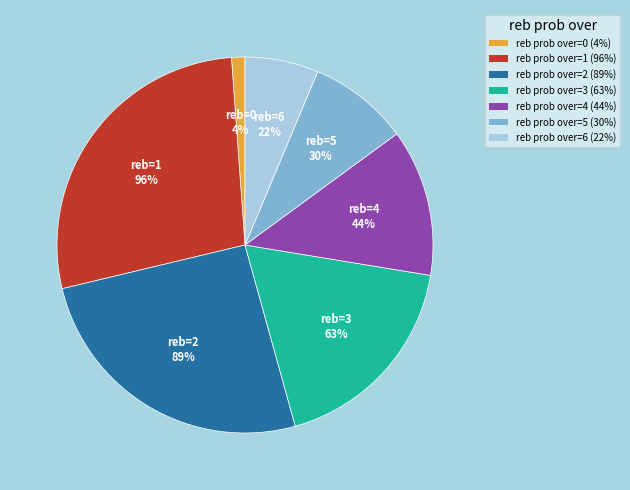

To the nearest percent, what is the combined percentage of 3 and 0?

19%